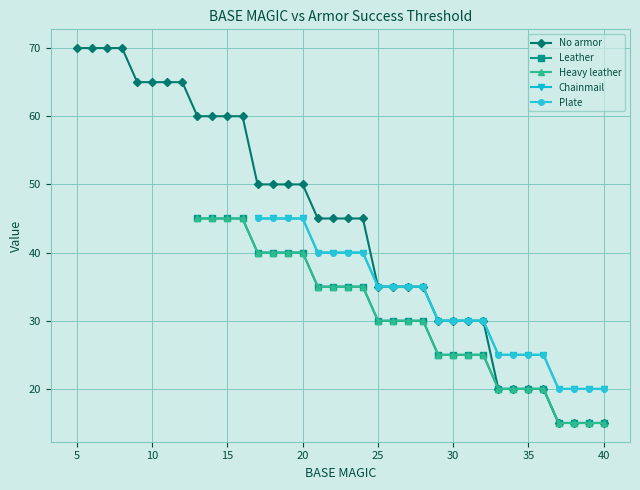

What is the average value?

43